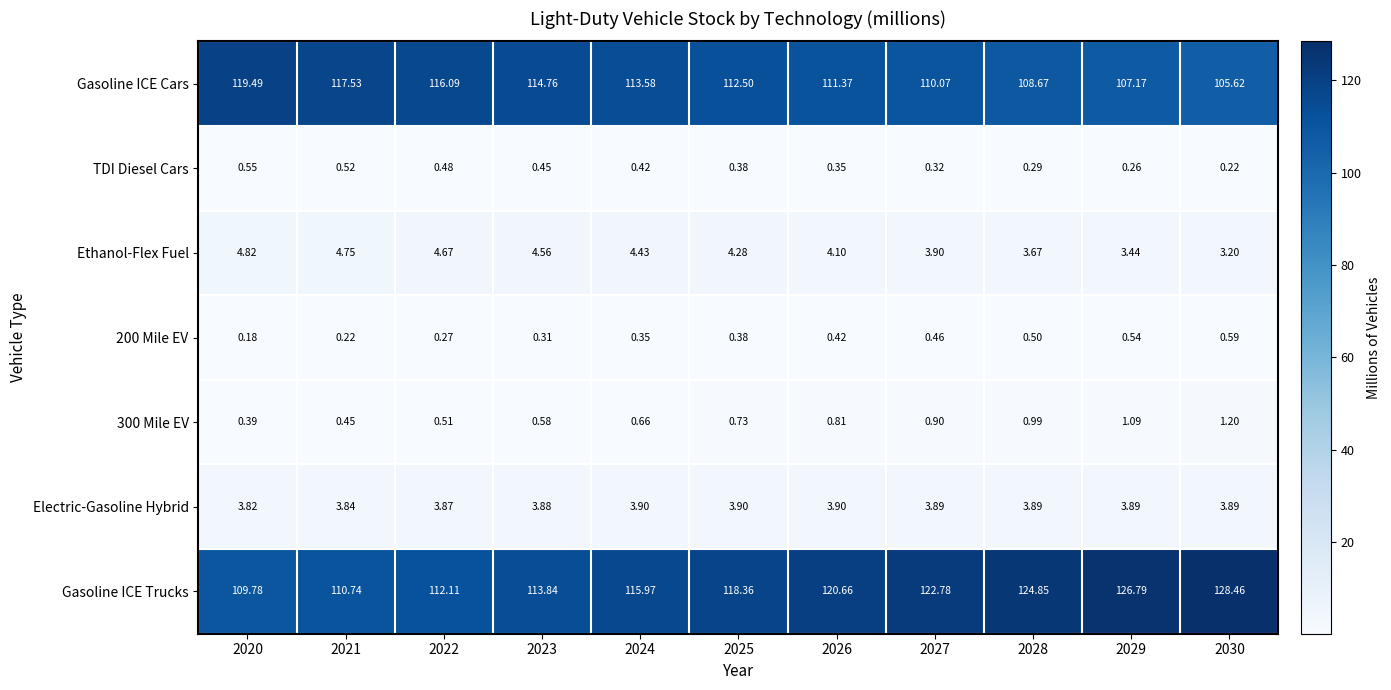

How many data points does each series have?

11